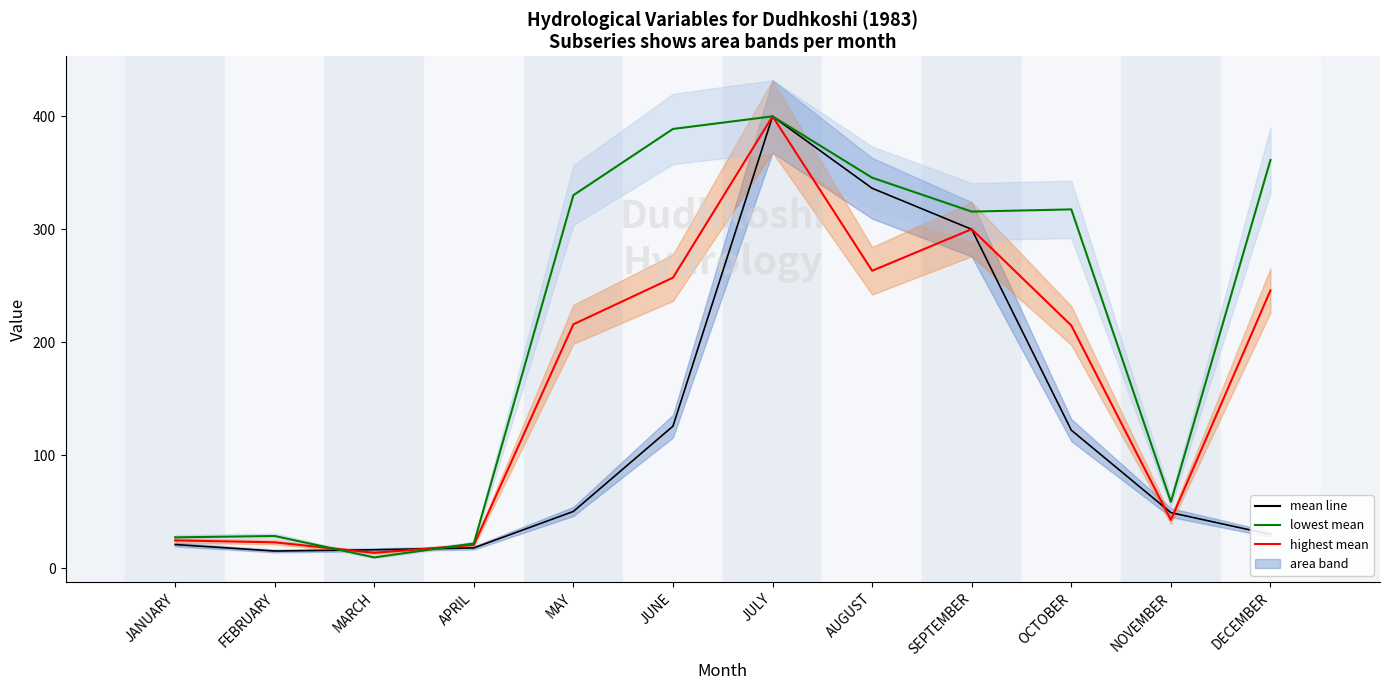

After their last crossing, which series has the higher values: Inflows for S2 mean or Outflow Dudhkoshi mean?

Outflow Dudhkoshi mean